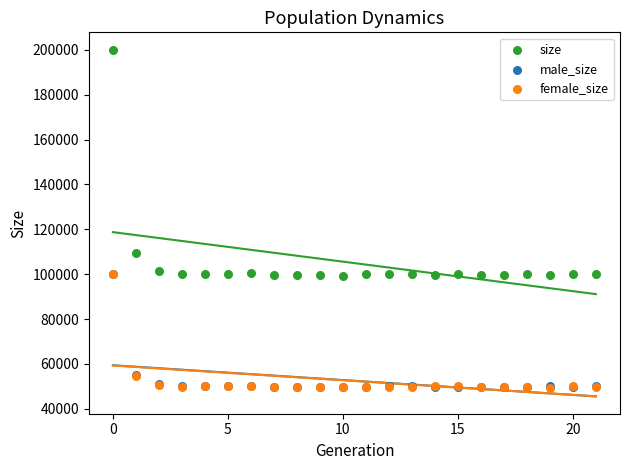

What are all the series names shown in the legend?

size, male_size, female_size